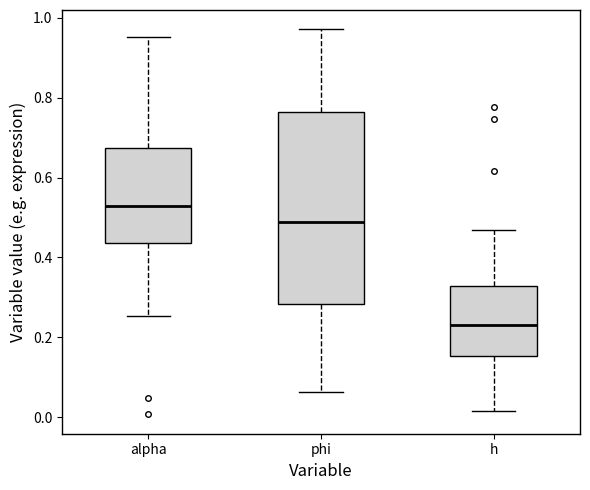

Reading left to right, read every box against the y-axis: the position of its median line, the range the box covers, and the ends of its whiskers. The values are not printed on the chart, so give them approximately, as read against the axis.

alpha: median 0.52, box 0.44 to 0.68, whiskers 0.26 to 0.96
phi: median 0.48, box 0.28 to 0.76, whiskers 0.06 to 0.98
h: median 0.24, box 0.16 to 0.32, whiskers 0.02 to 0.46